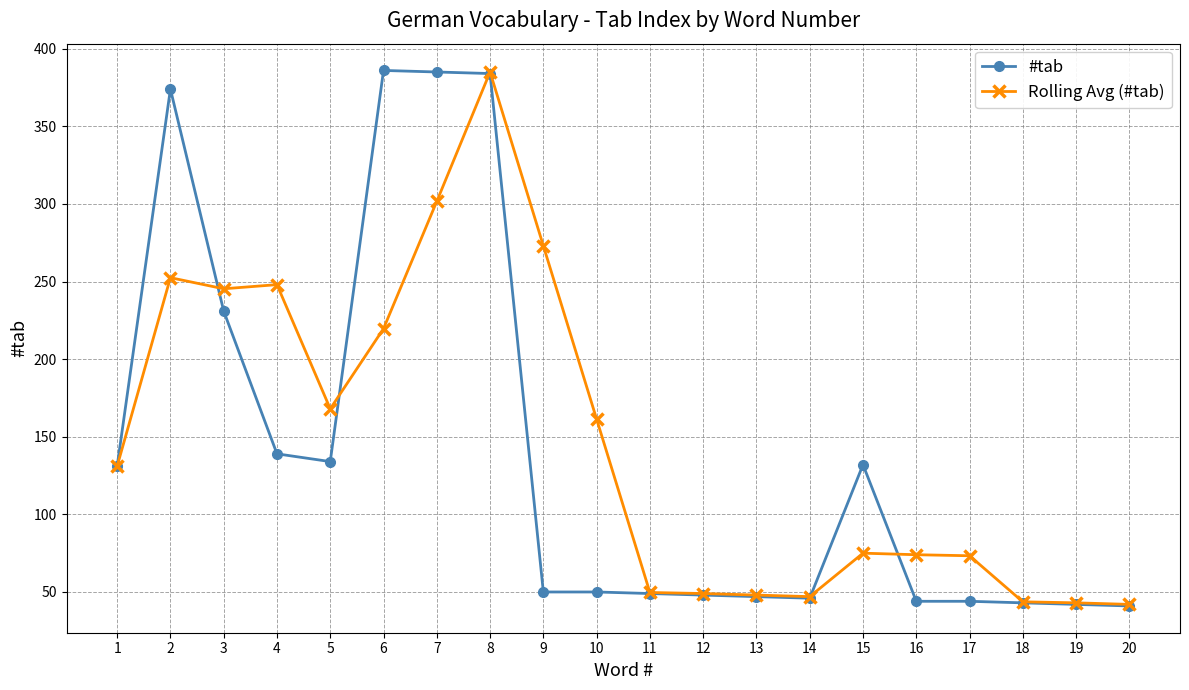

Is it true that #tab equals 50.0 at 10?

True